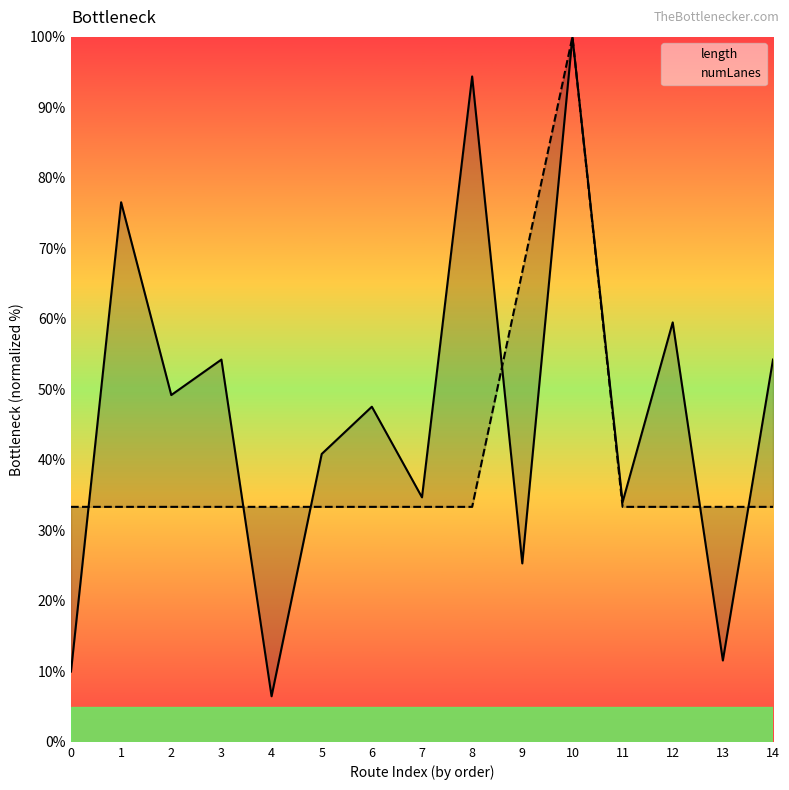

What is the sum of all length values?

698.4